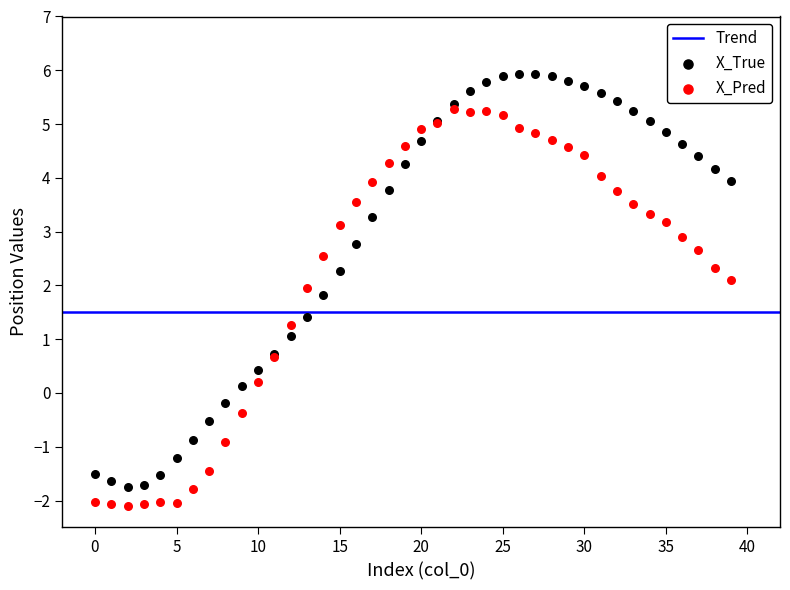

Which series has the widest spread of Y values?

X_True